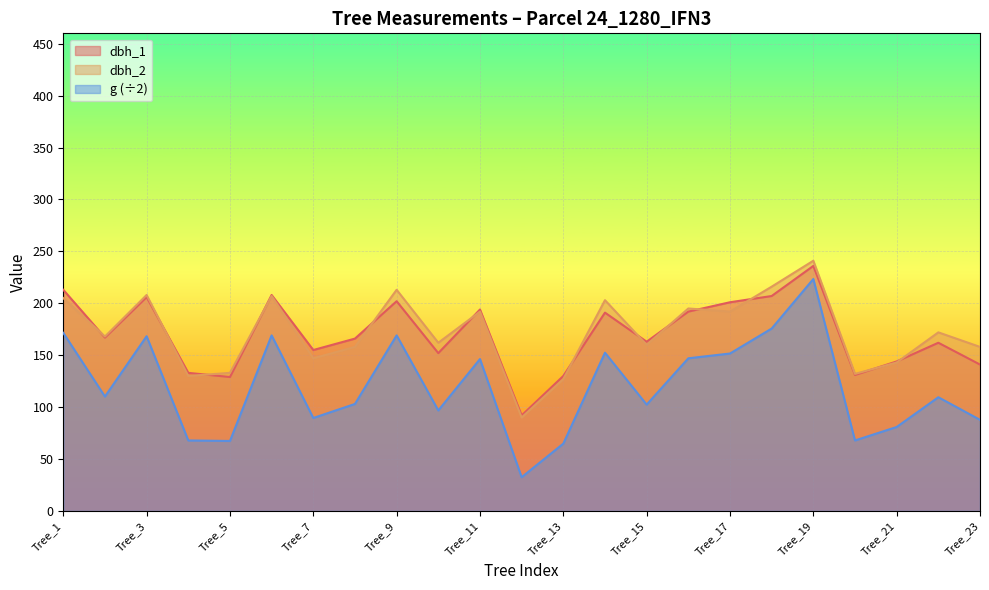

What is the smallest value displayed?

32.5